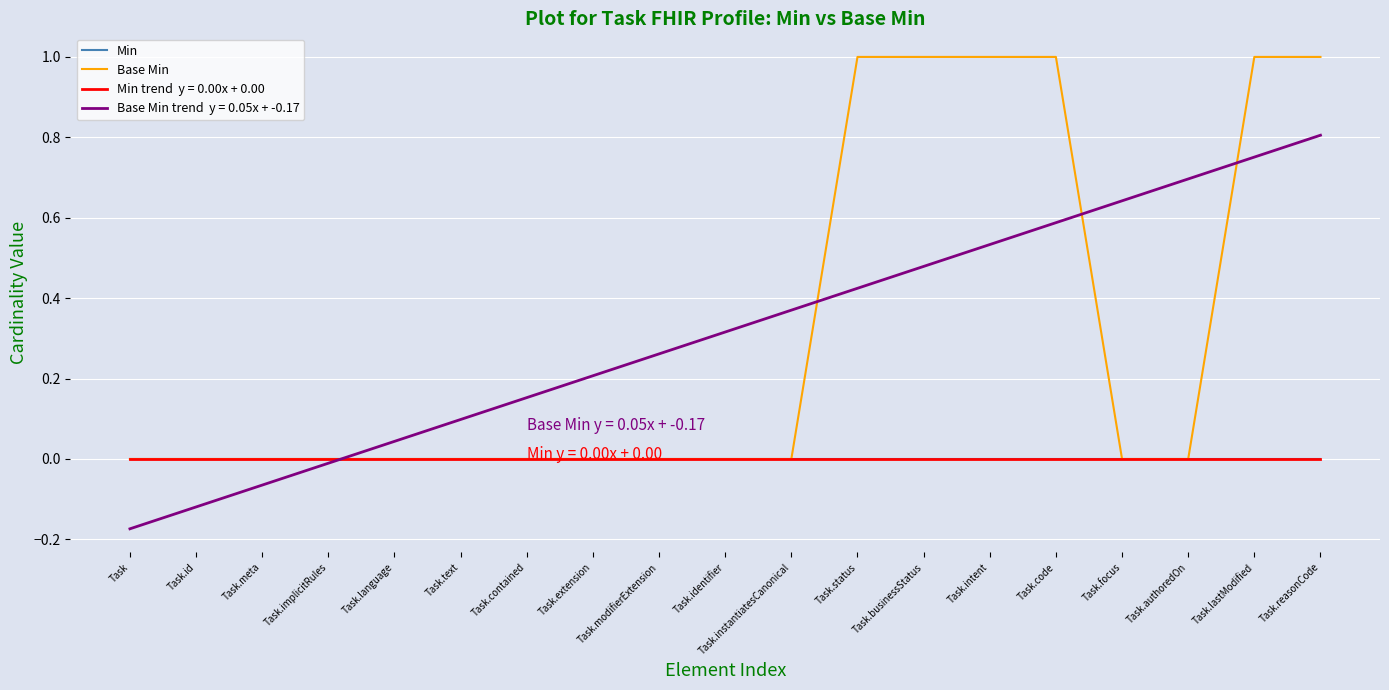

Does the chart have visible grid lines?

Yes